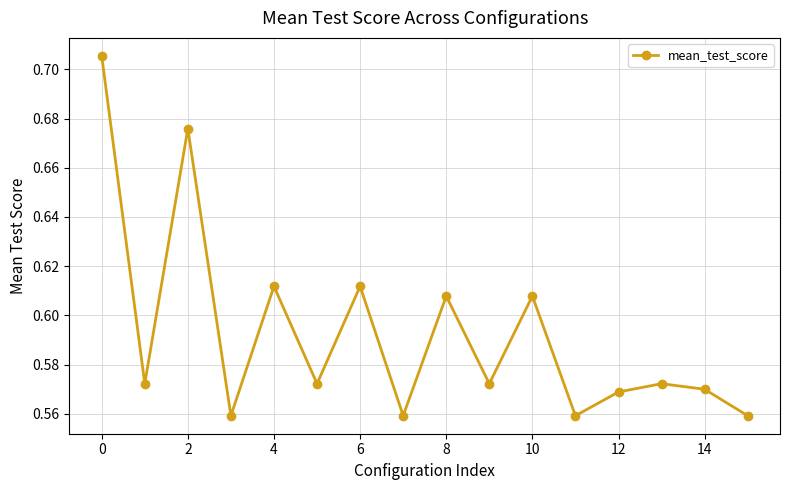

How many lines are shown in the chart?

1